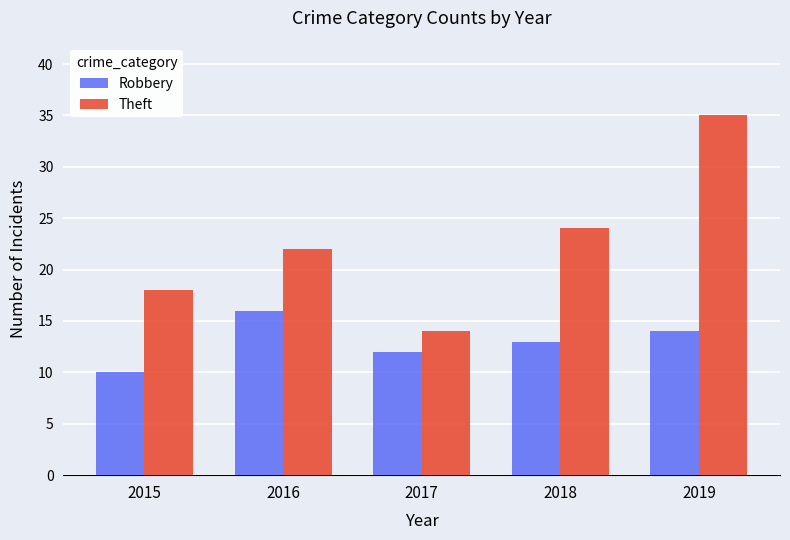

What is the sum of the Theft values at 2016 and 2019?

57